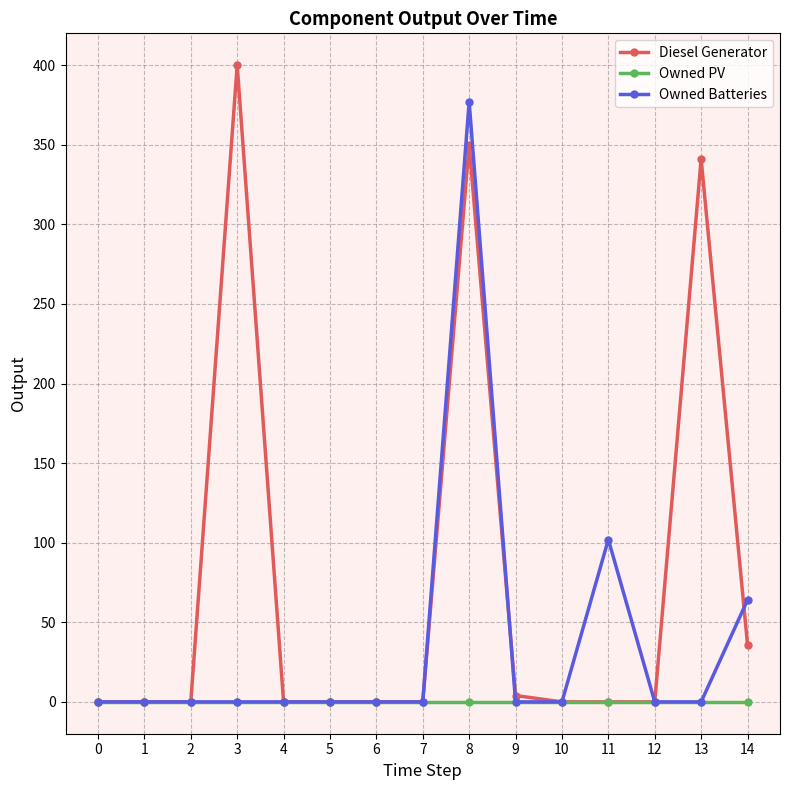

How many data points in Diesel Generator are above 0?

7